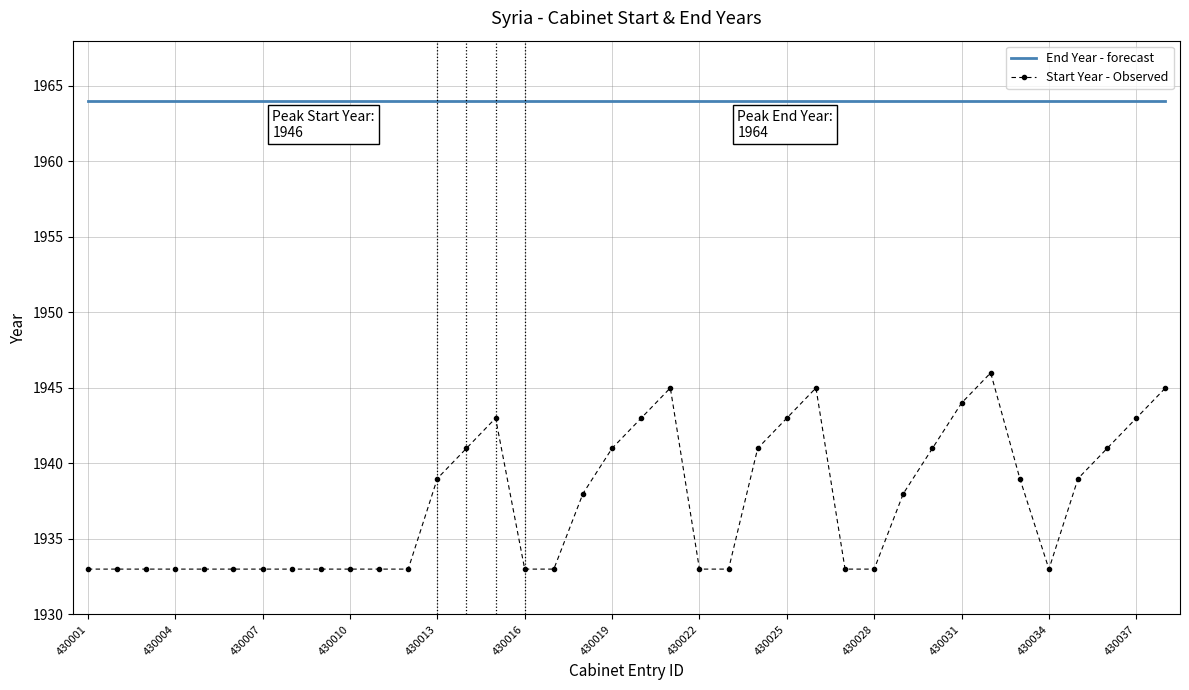

What is the change in value from 430004 to 430037?

+10